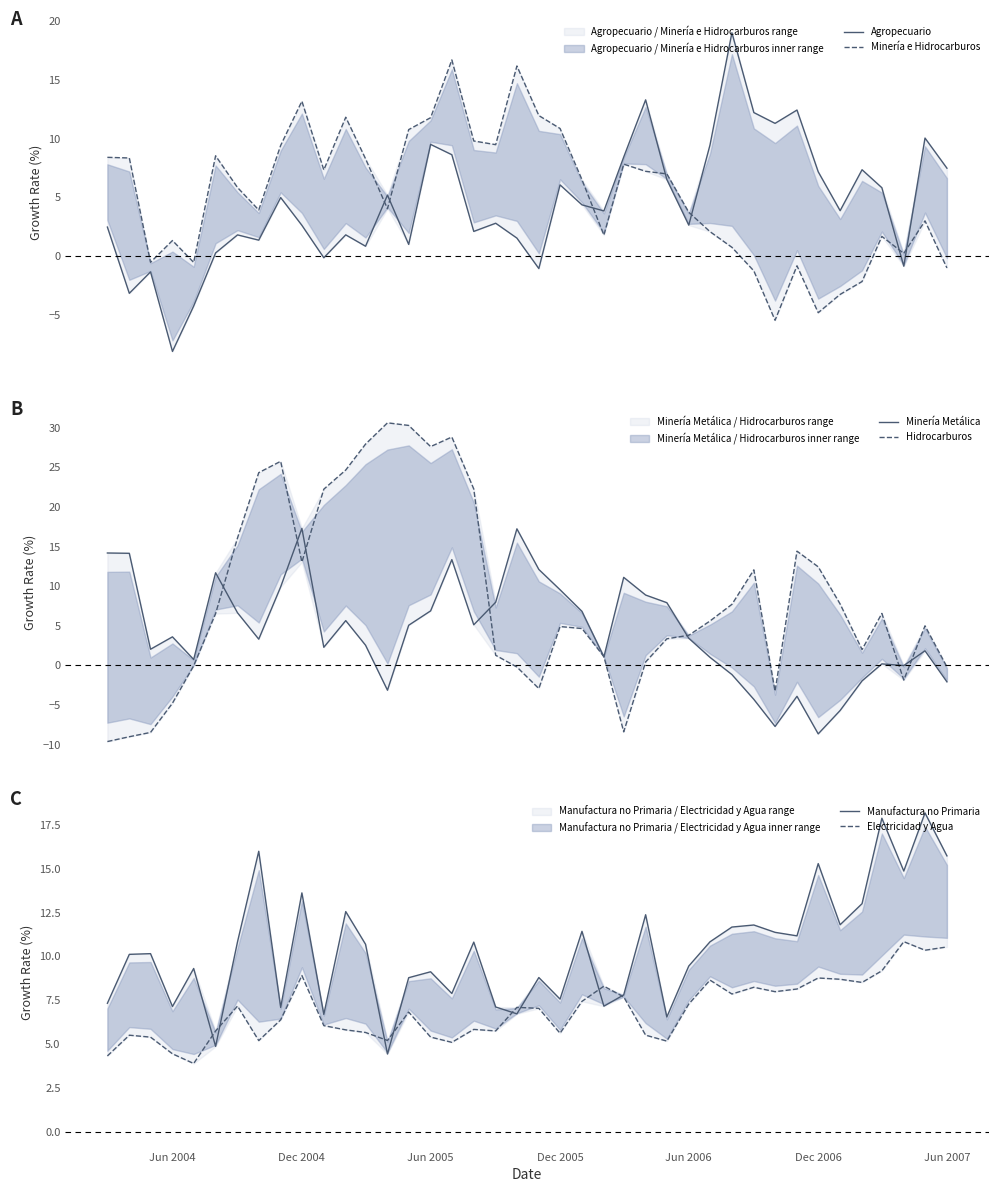

The Manufactura no Primaria series shows 8.2 at 25. True or false?

False